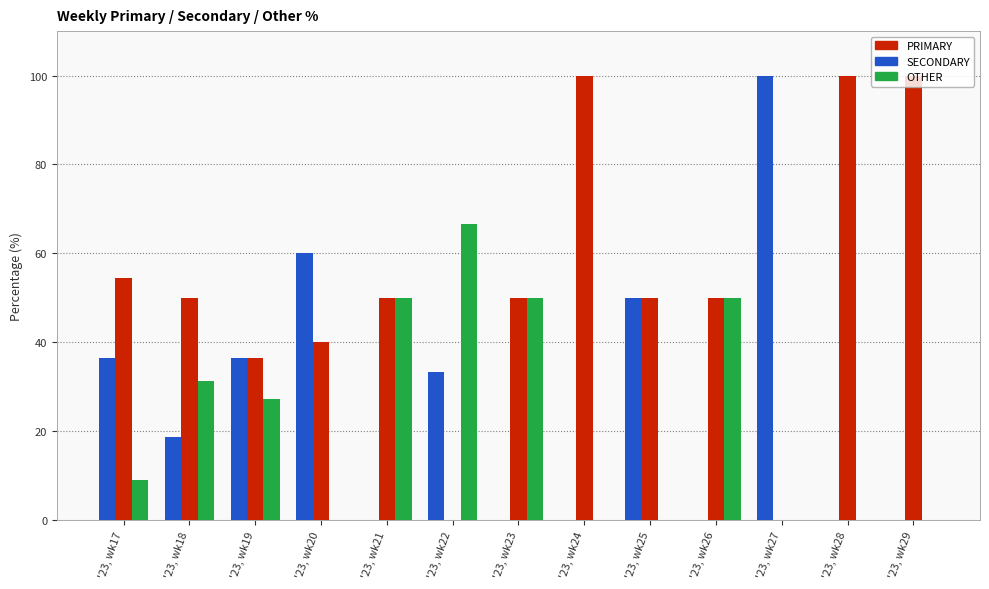

What is the highest value of the SECONDARY series?

100.0